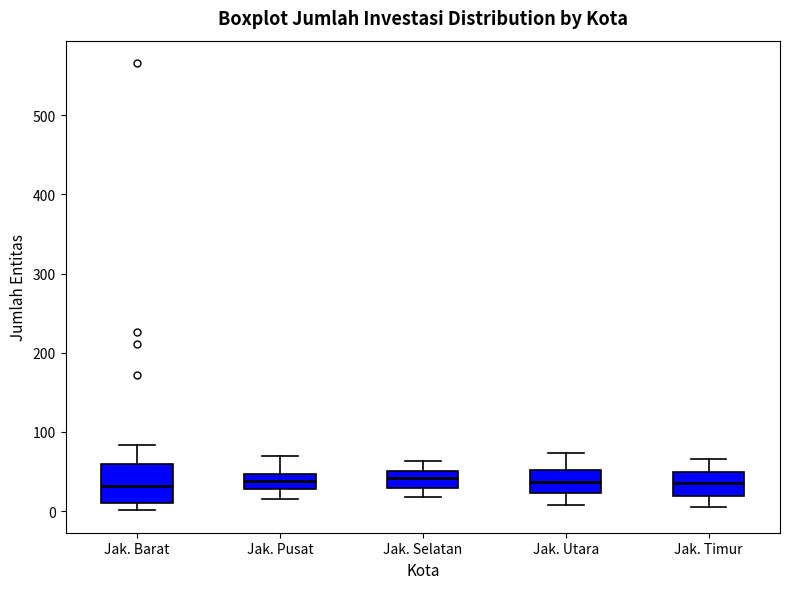

Reading left to right, read every box against the y-axis: the position of its median line, the range the box covers, and the ends of its whiskers. The values are not printed on the chart, so give them approximately, as read against the axis.

Jak. Barat: median 30, box 10 to 60, whiskers 0 to 80
Jak. Pusat: median 40, box 30 to 50, whiskers 20 to 70
Jak. Selatan: median 40, box 30 to 50, whiskers 20 to 60
Jak. Utara: median 40, box 20 to 50, whiskers 10 to 70
Jak. Timur: median 40, box 20 to 50, whiskers 10 to 70